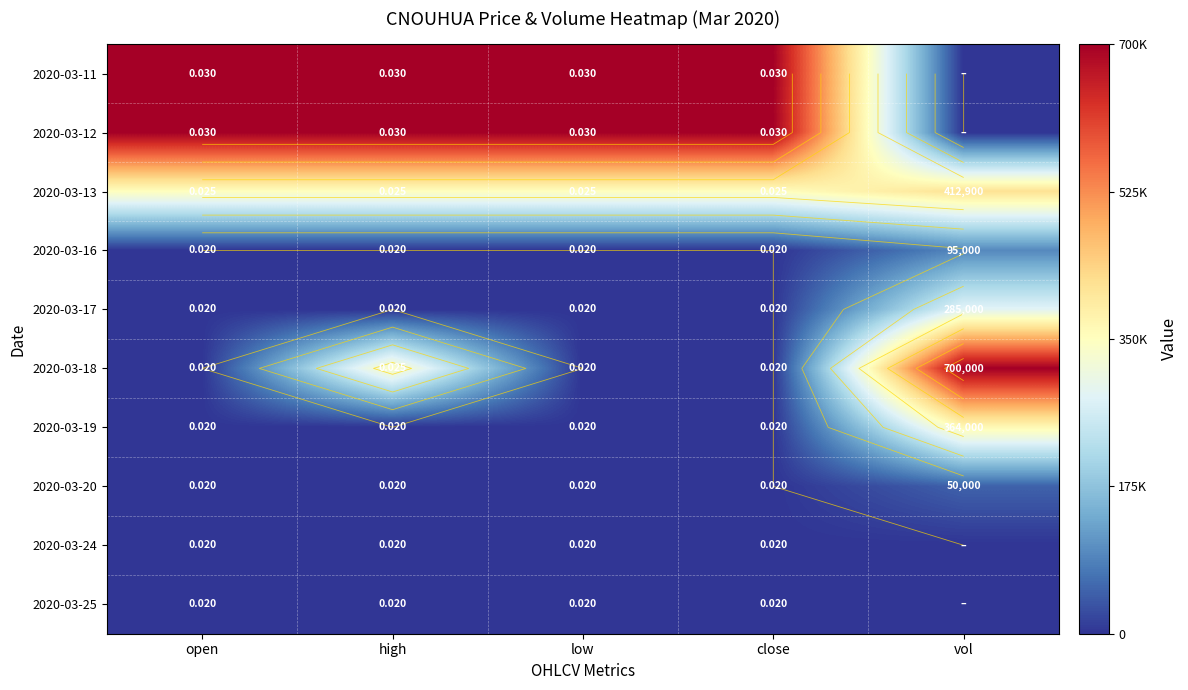

At how many categories does at least one series exceed 0?

5